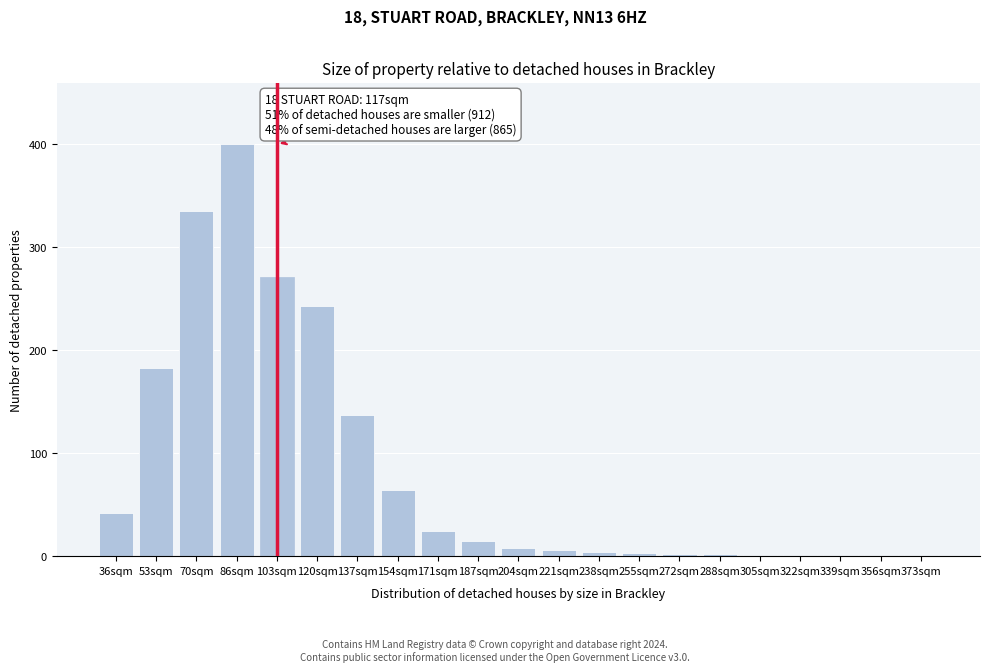

What is the sum of all values?

1746